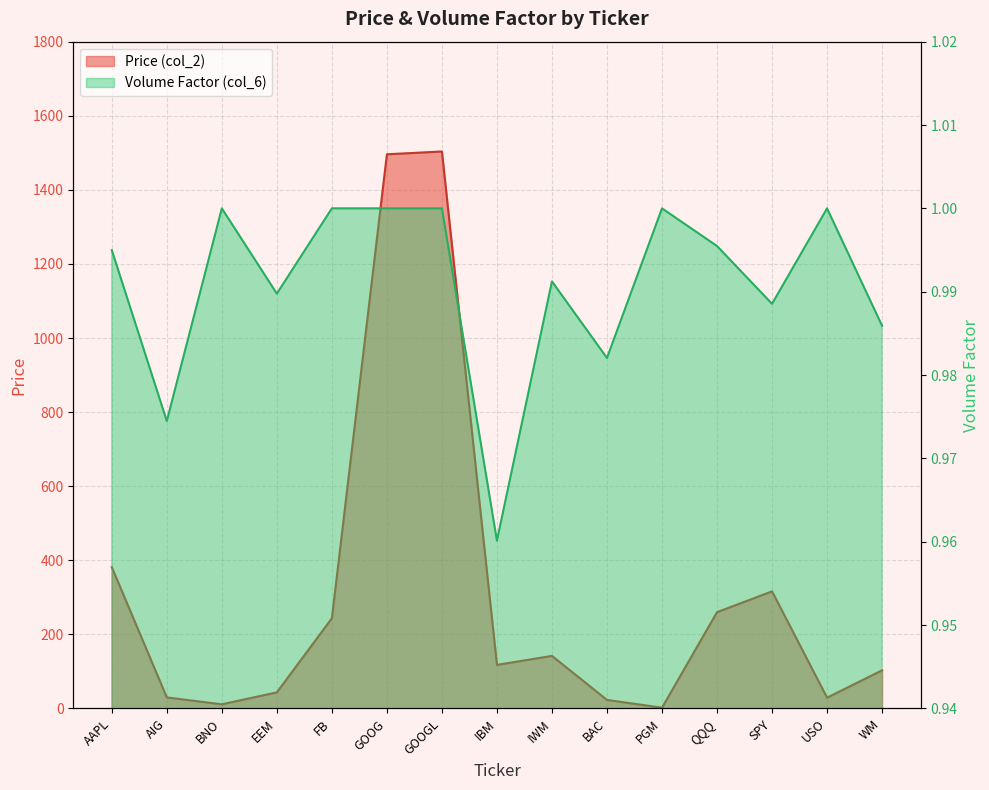

Which series changed the most between IBM and BAC?

Price (col_2)